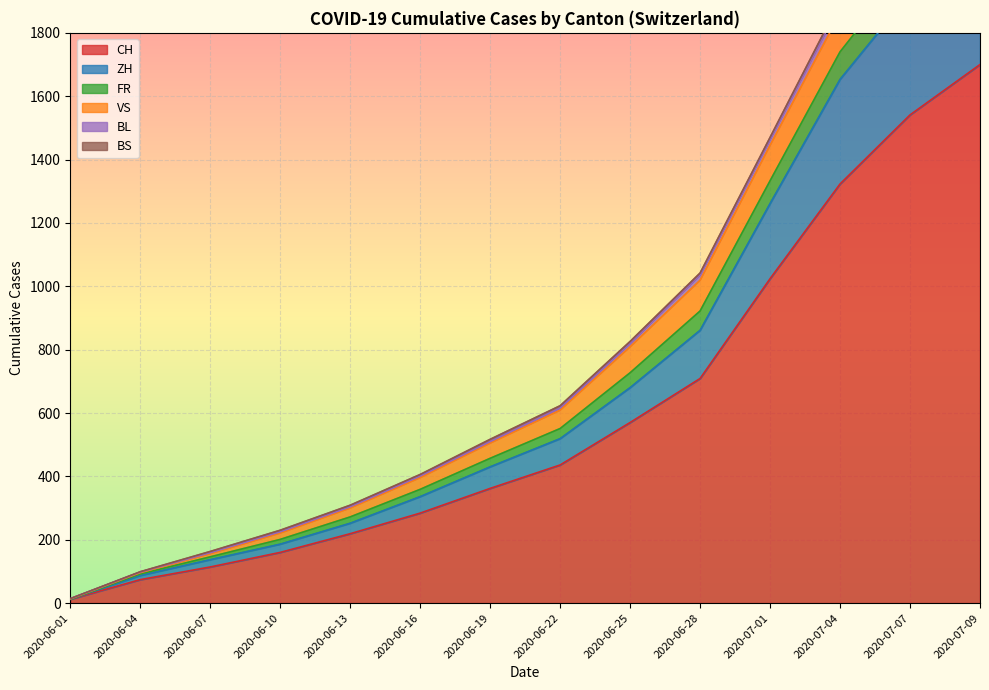

What position from the right is 2020-06-22?

7